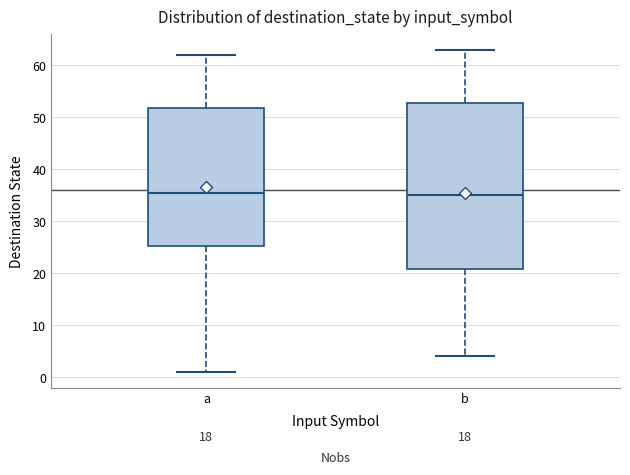

Where is the lower edge of the box for b on the y-axis? The values are not printed on the chart, so give them approximately, as read against the axis.

21